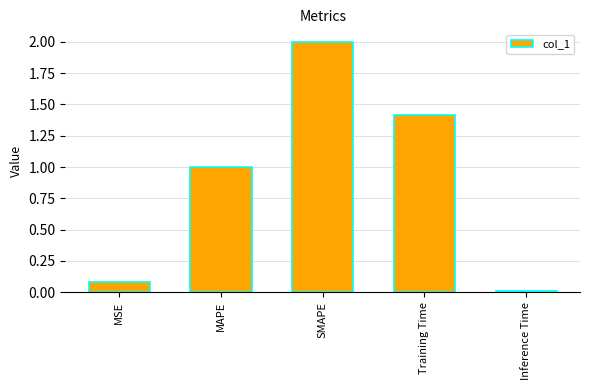

Read the value at MAPE.

1.0